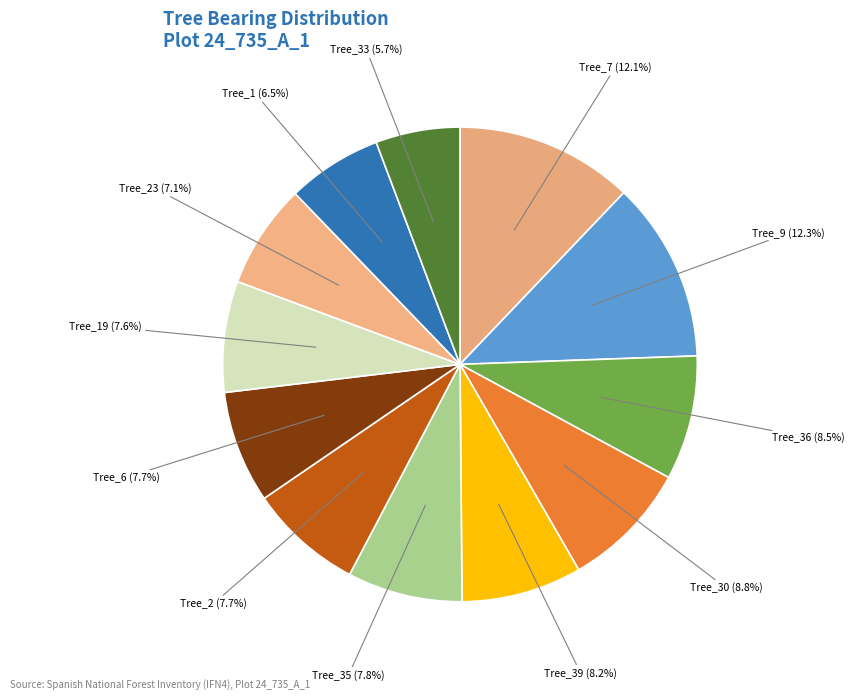

Count the number of slices in the pie.

12